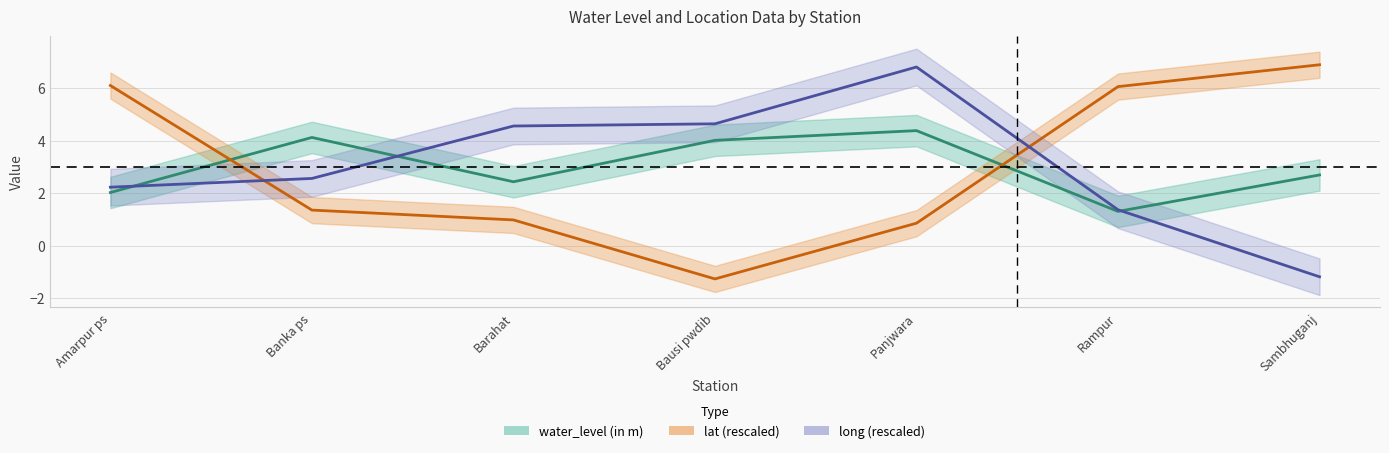

Reading left to right, extract all data points from this chart.

water_level (in m): 2.0	4.1	2.4	4.0	4.4	1.3	2.7
lat (rescaled): 6.1	1.4	1.0	-1.3	0.9	6.1	6.9
long (rescaled): 2.2	2.6	4.6	4.6	6.8	1.4	-1.2